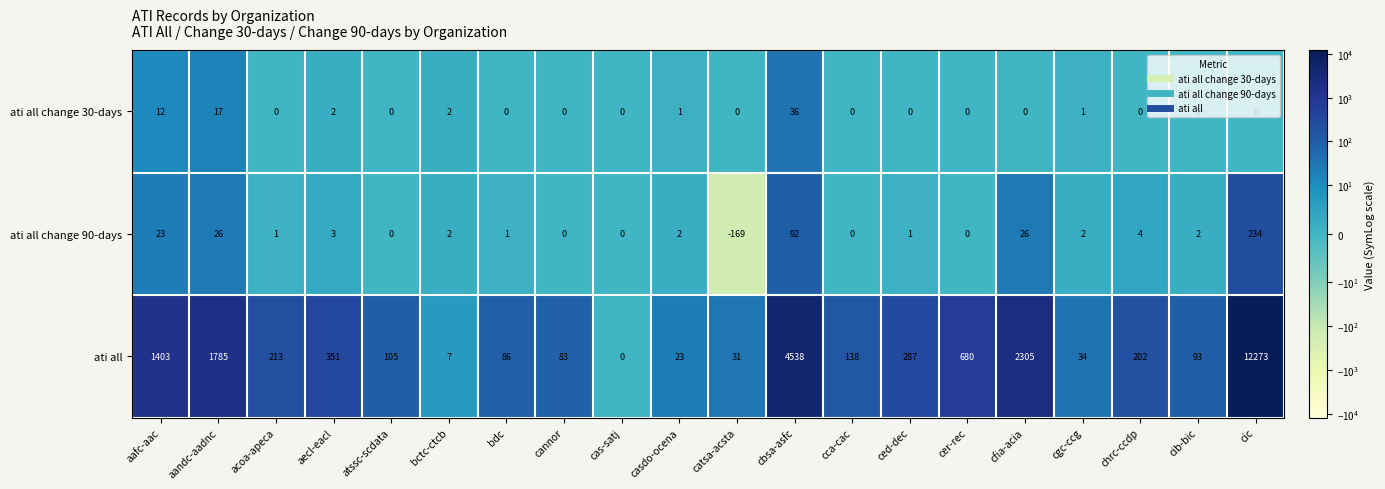

At which category does the chart reach its peak across all series?

cic